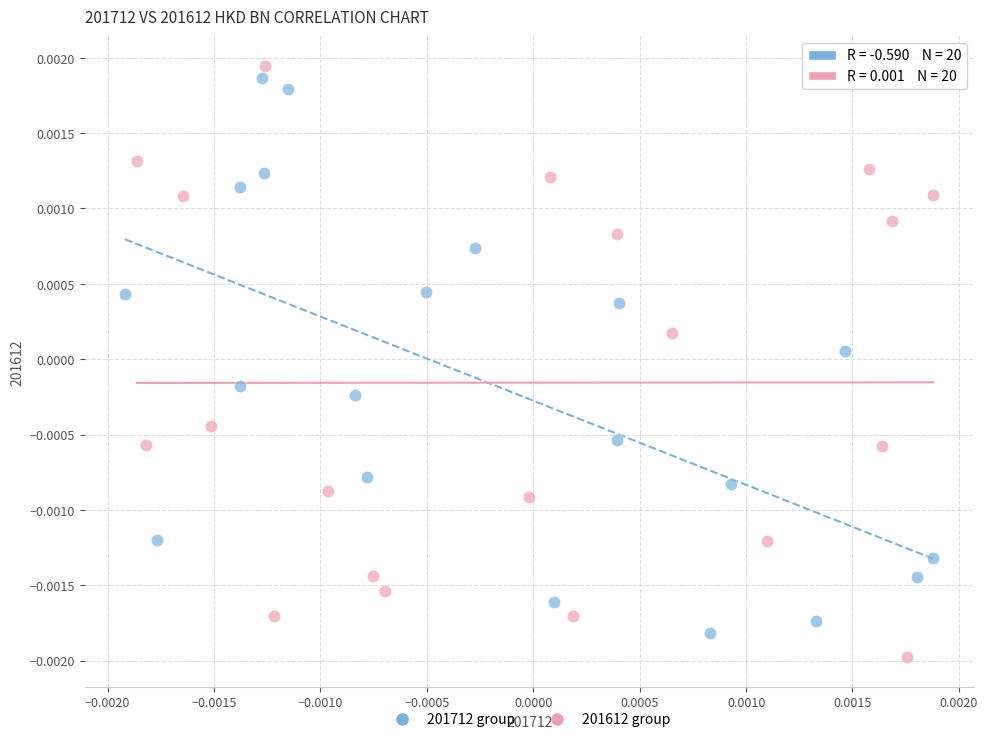

Which series reaches the minimum Y coordinate?

201612 group